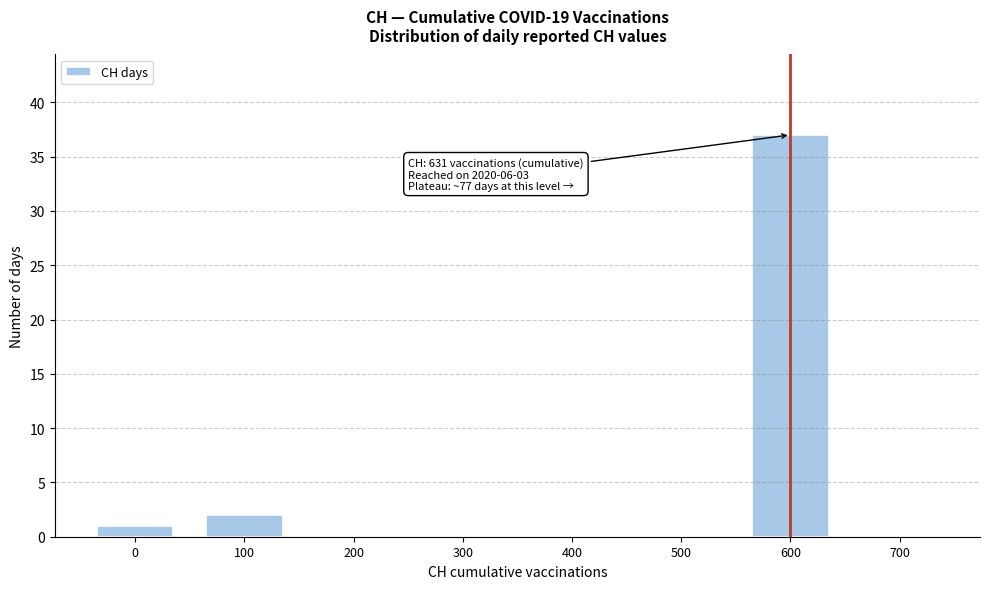

Reading left to right, transcribe all the data shown in this chart.

0=1	100=2	200=0	300=0	400=0	500=0	600=37	700=0